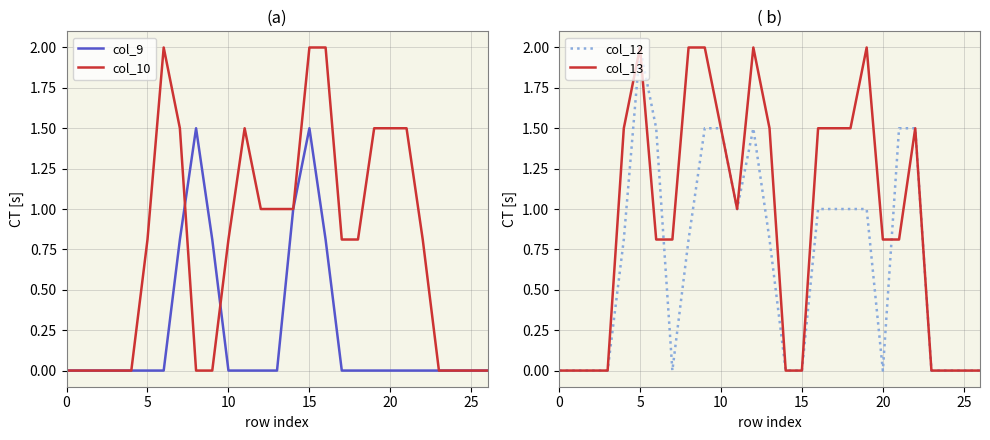

Which category has the highest value in the col_12 series?

5